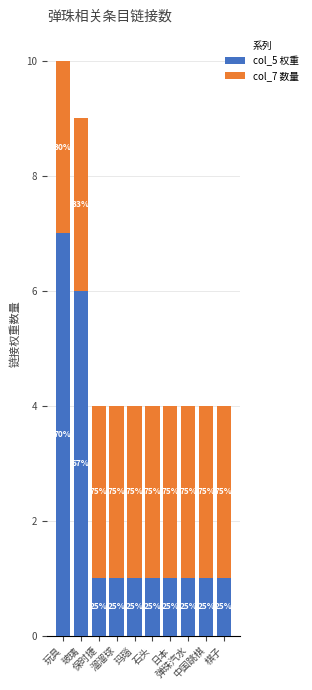

What are all the series names shown in the legend?

col_5 权重, col_7 数量